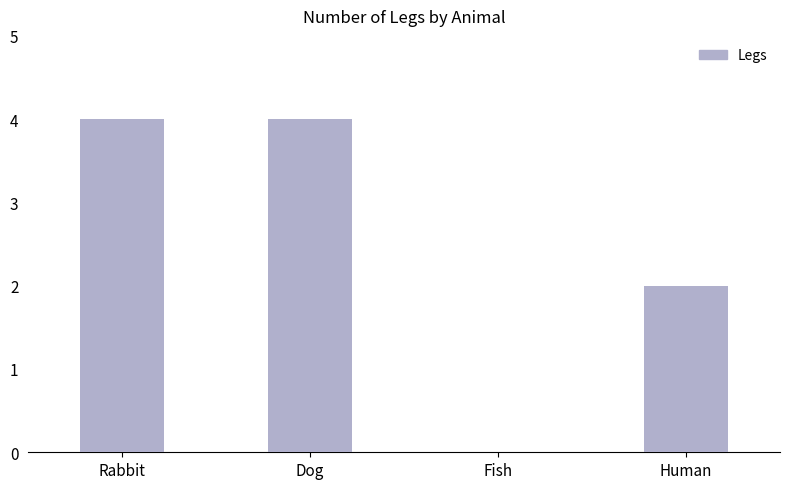

What is the greatest value displayed?

4